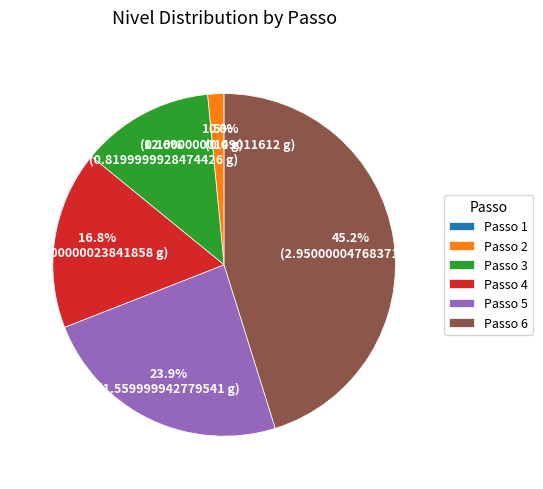

Does any single category account for the majority?

No